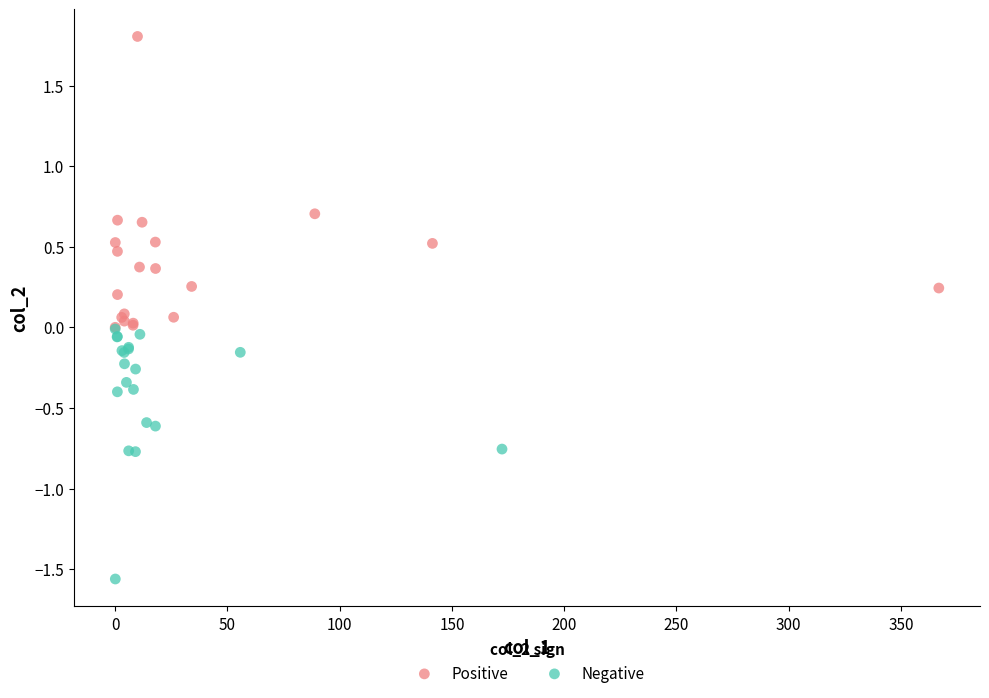

Which series contains the lowest Y value?

Negative